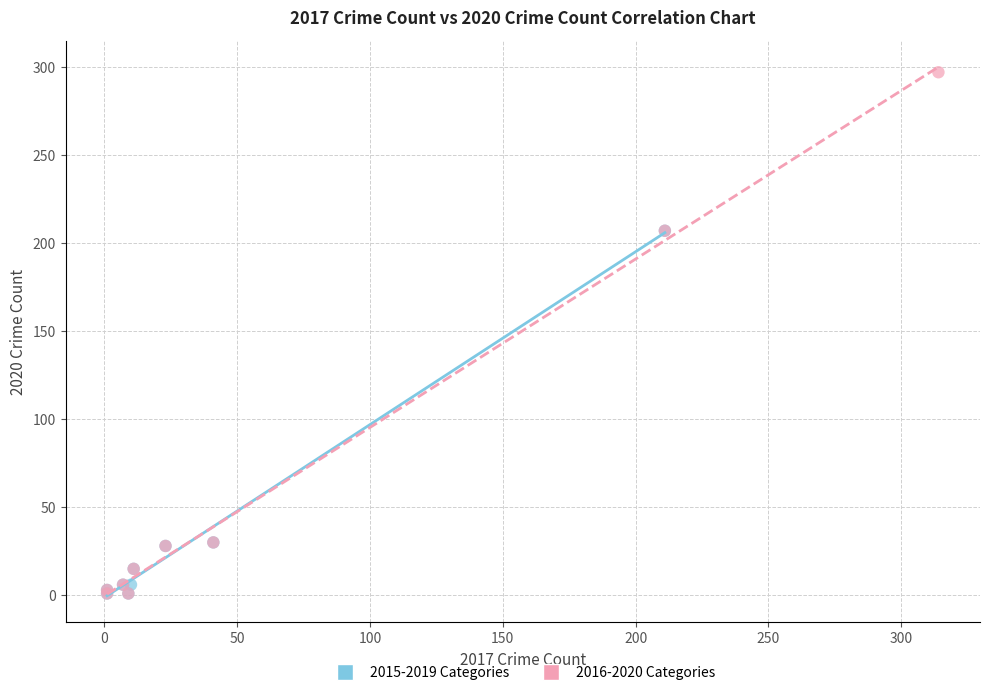

Which series has the widest spread of Y values?

2016-2020 Categories